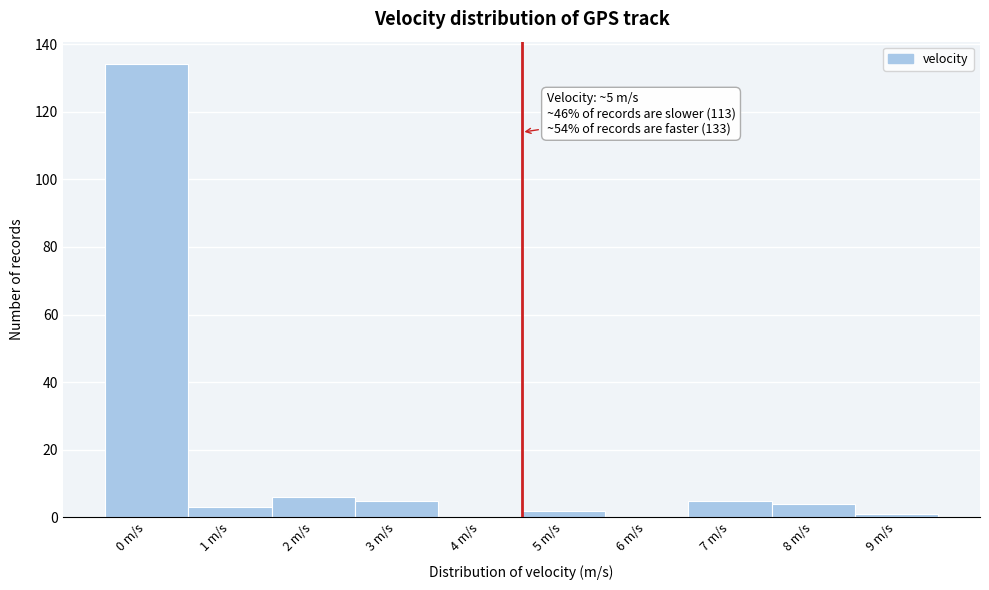

Reading left to right, list all the values displayed in this chart.

0 m/s=134	1 m/s=3	2 m/s=6	3 m/s=5	4 m/s=0	5 m/s=2	6 m/s=0	7 m/s=5	8 m/s=4	9 m/s=1